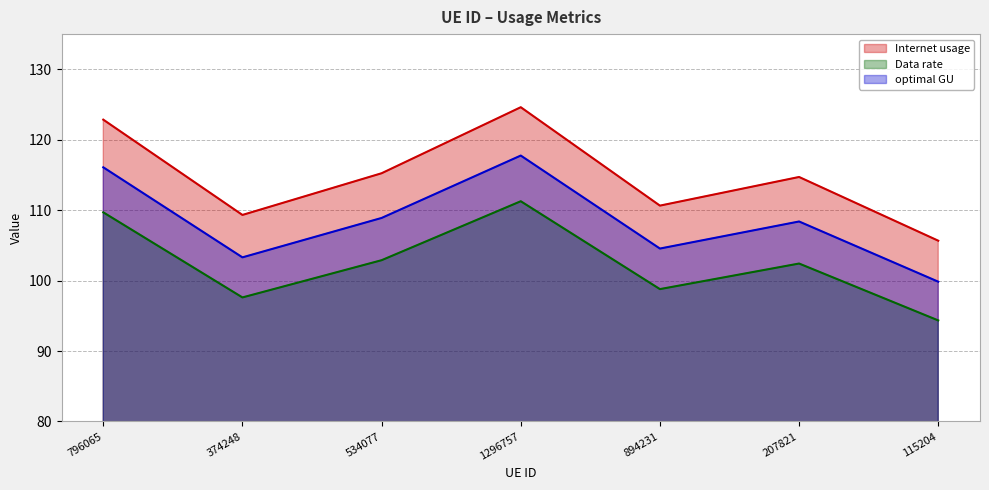

True or false: Internet usage and Data rate cross at least once.

False